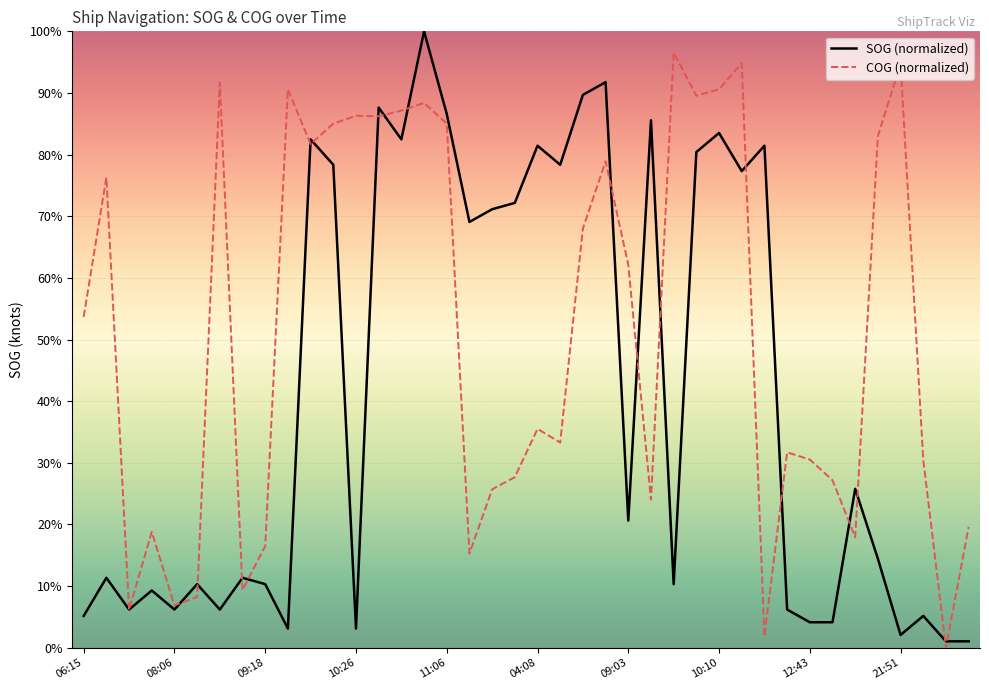

Which series has the largest total across all categories?

COG (normalized)